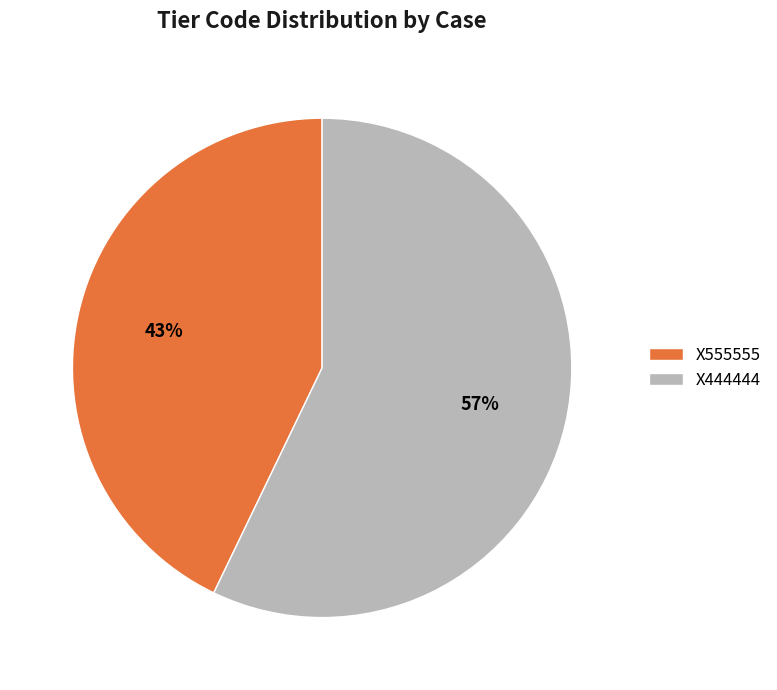

Count the number of slices in the pie.

2